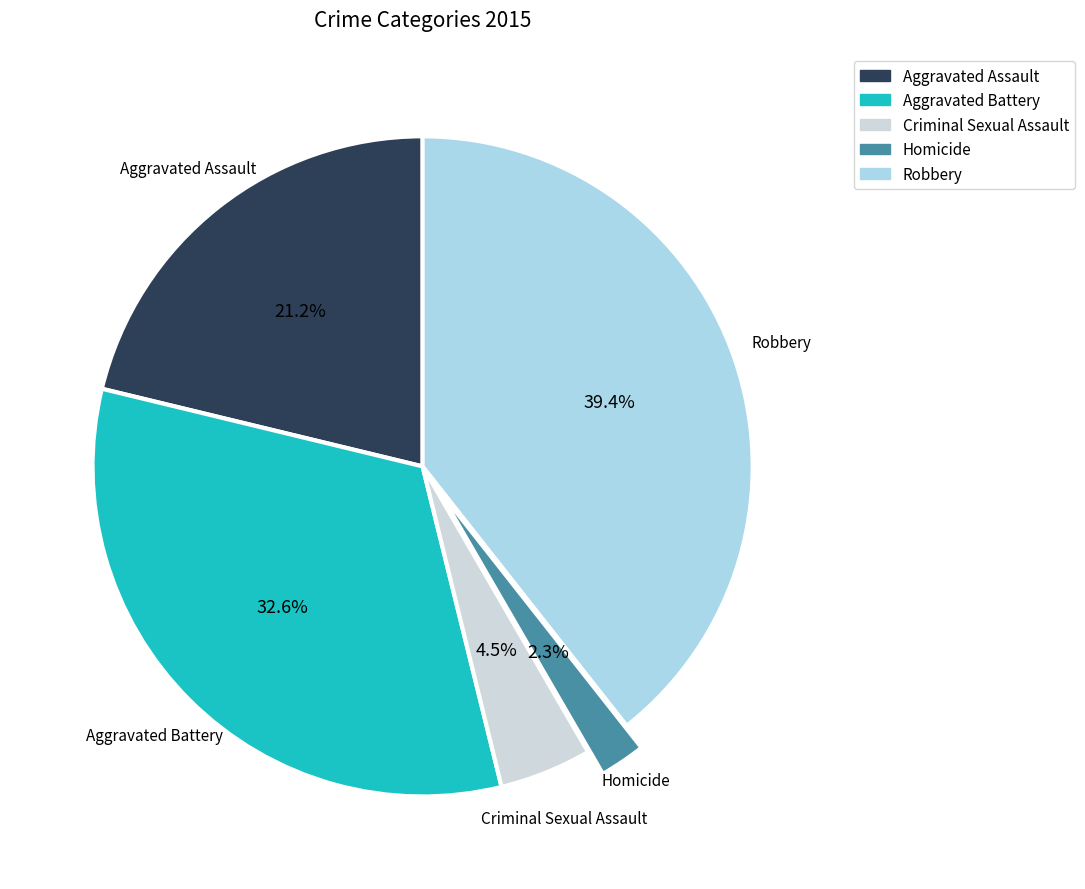

Is the sum of Aggravated Battery and Homicide greater than half?

No